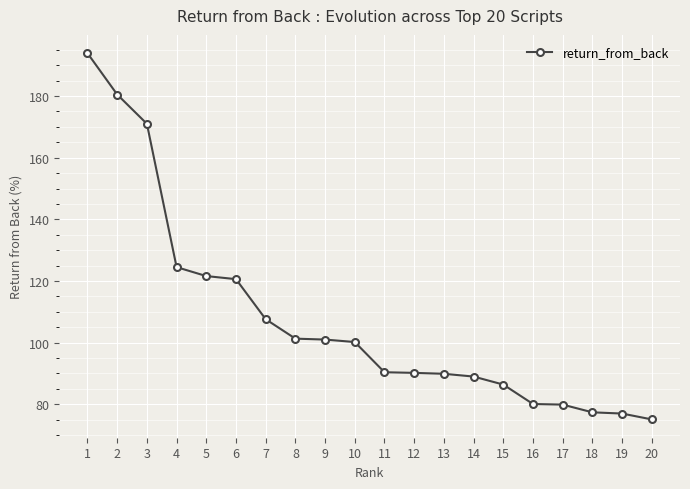

At which label does the data first exceed 100?

1